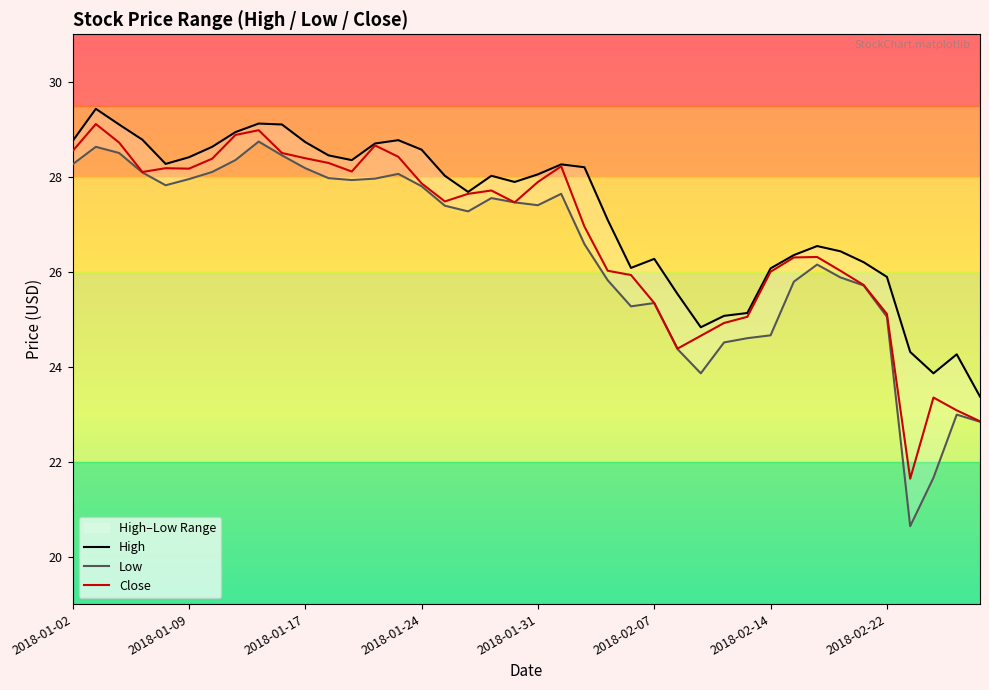

The High series shows 40.8 at 2018-01-26. True or false?

False